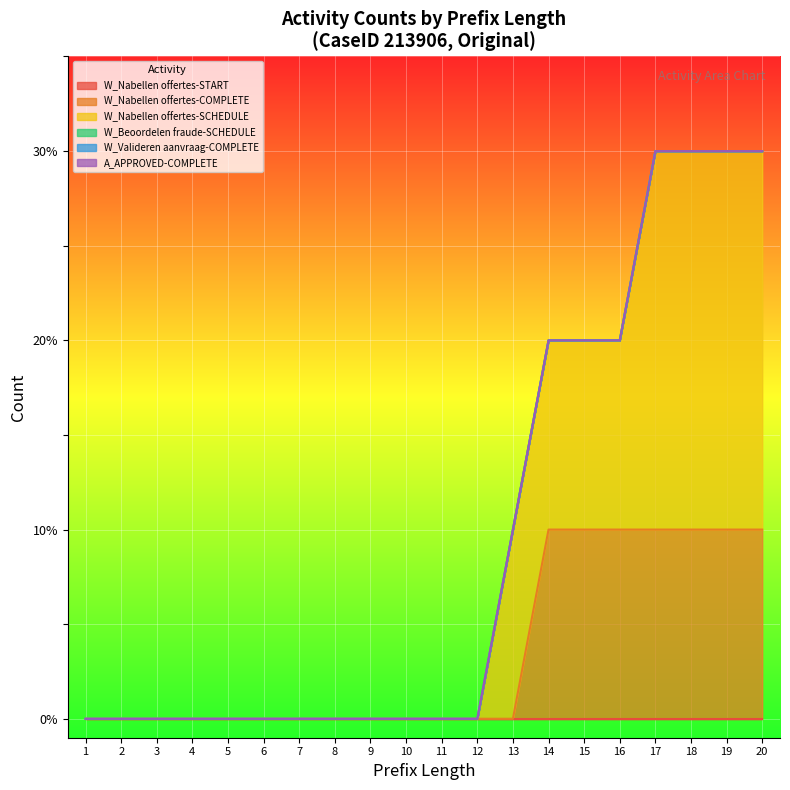

Which series has the largest range (max minus min)?

W_Nabellen offertes-SCHEDULE